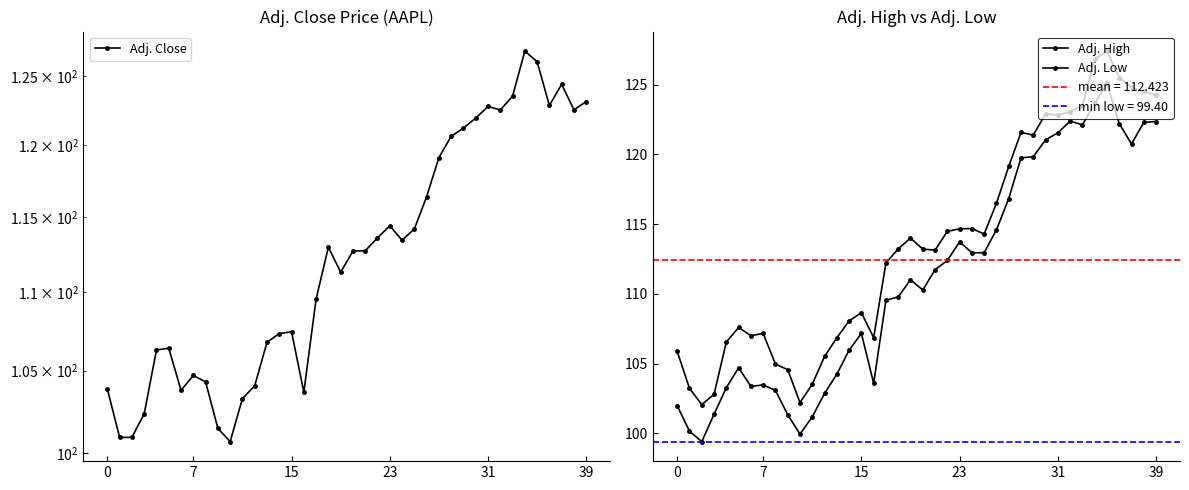

What is the average value of the Adj. Low series?

111.1